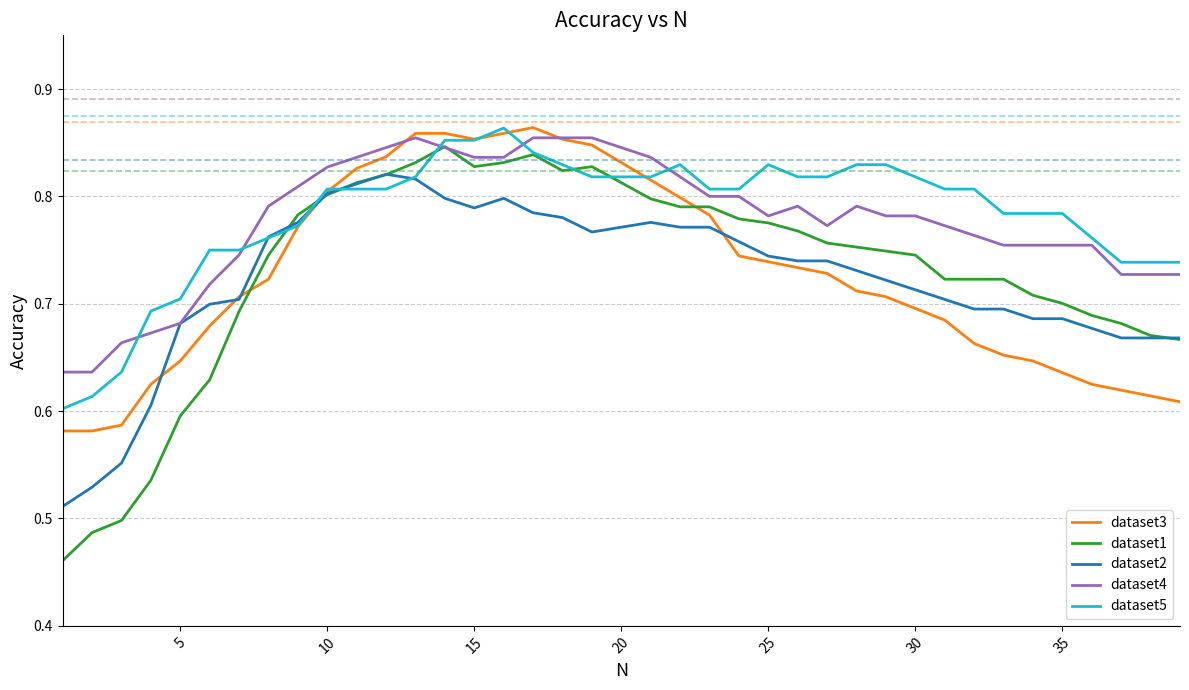

What are all the series names shown in the legend?

dataset3, dataset1, dataset2, dataset4, dataset5